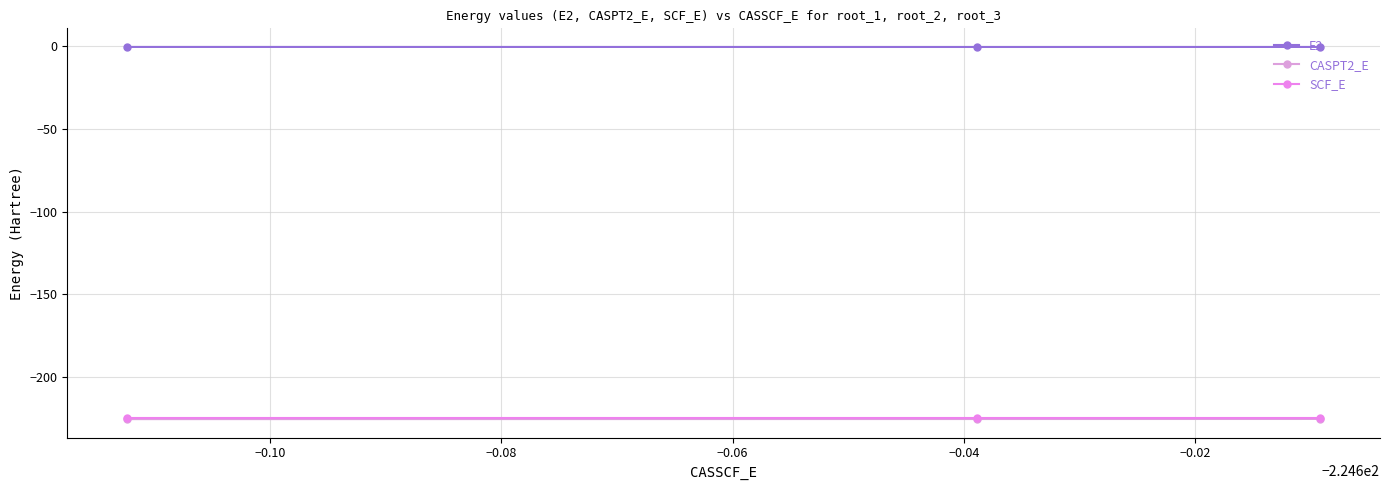

What is the value of the SCF_E point at the 3rd from the left?

-224.5